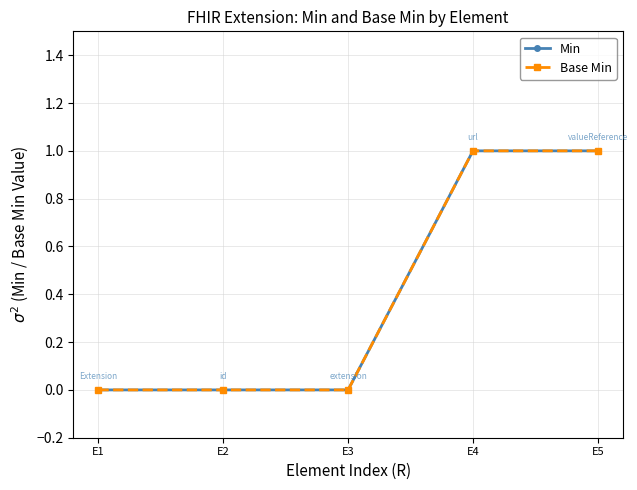

Which series changed the most between E1 and E2?

Min